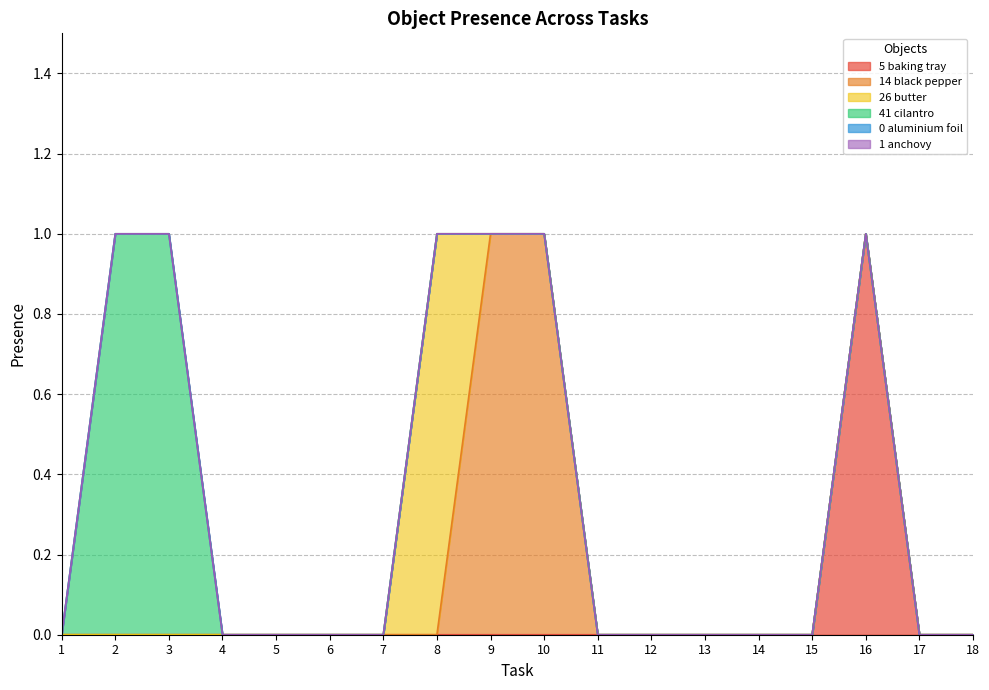

How many lines are shown in the chart?

6